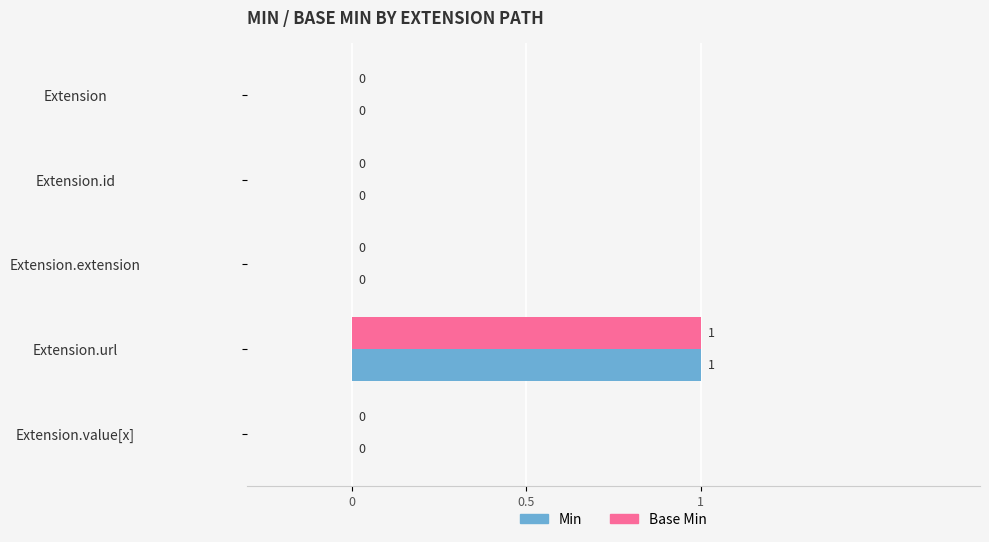

At which category is the sum across all series the highest?

Extension.url